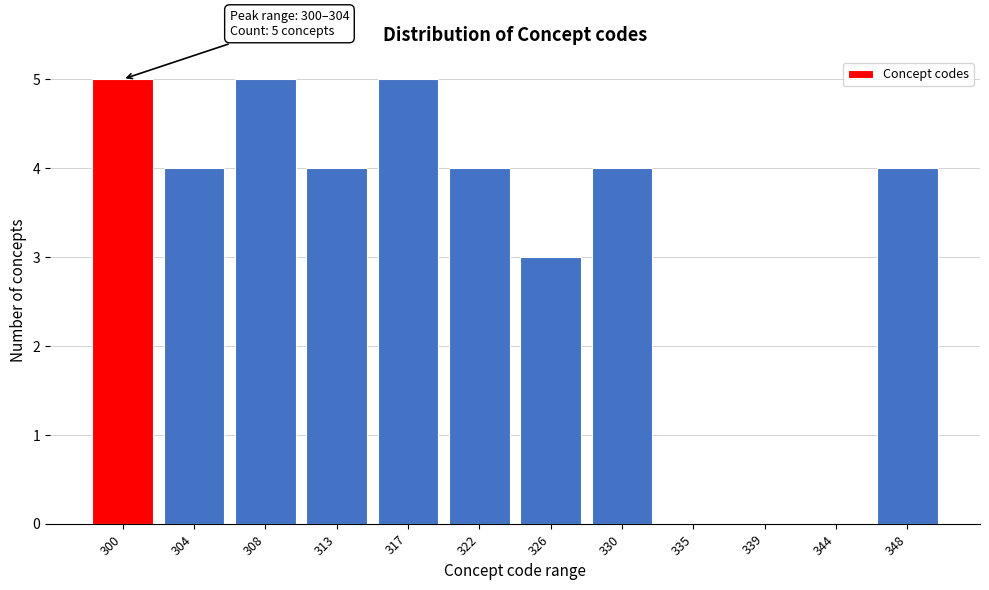

Reading left to right, what are all the values shown in this chart?

300=5	304=4	308=5	313=4	317=5	322=4	326=3	330=4	335=0	339=0	344=0	348=4